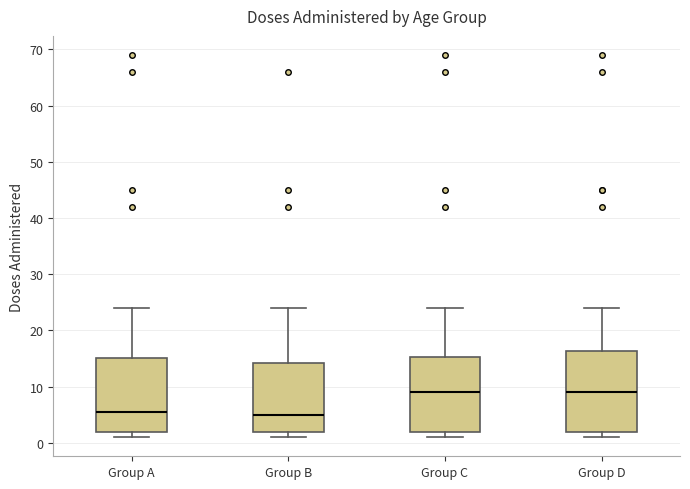

Where does the upper whisker of the box for Group A end on the y-axis? The values are not printed on the chart, so give them approximately, as read against the axis.

24